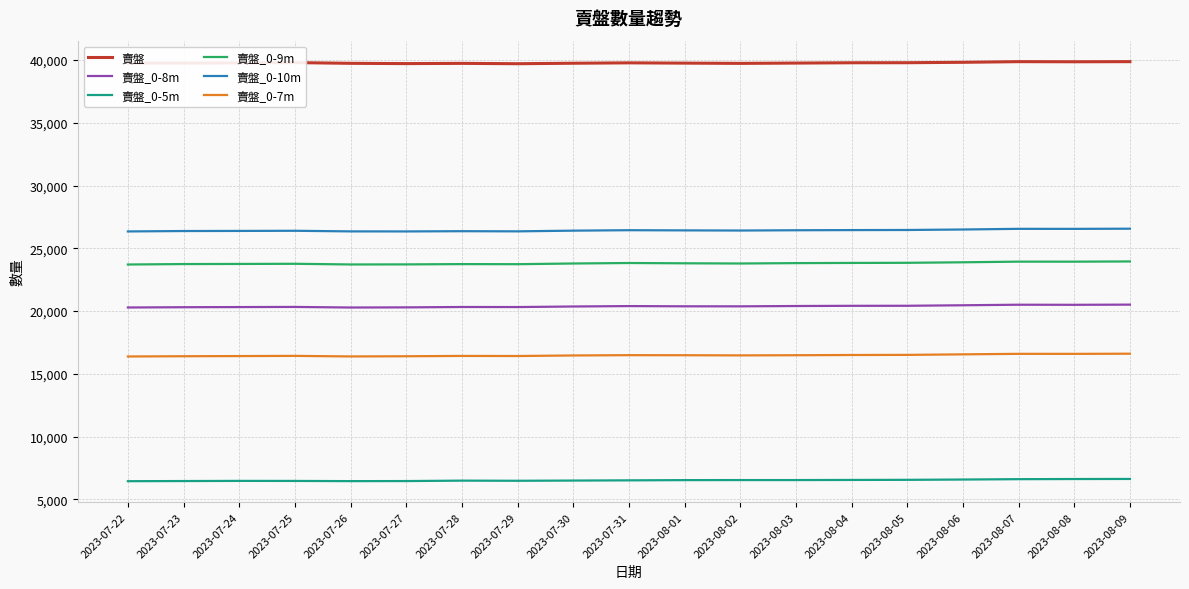

Which series has the largest total across all categories?

賣盤